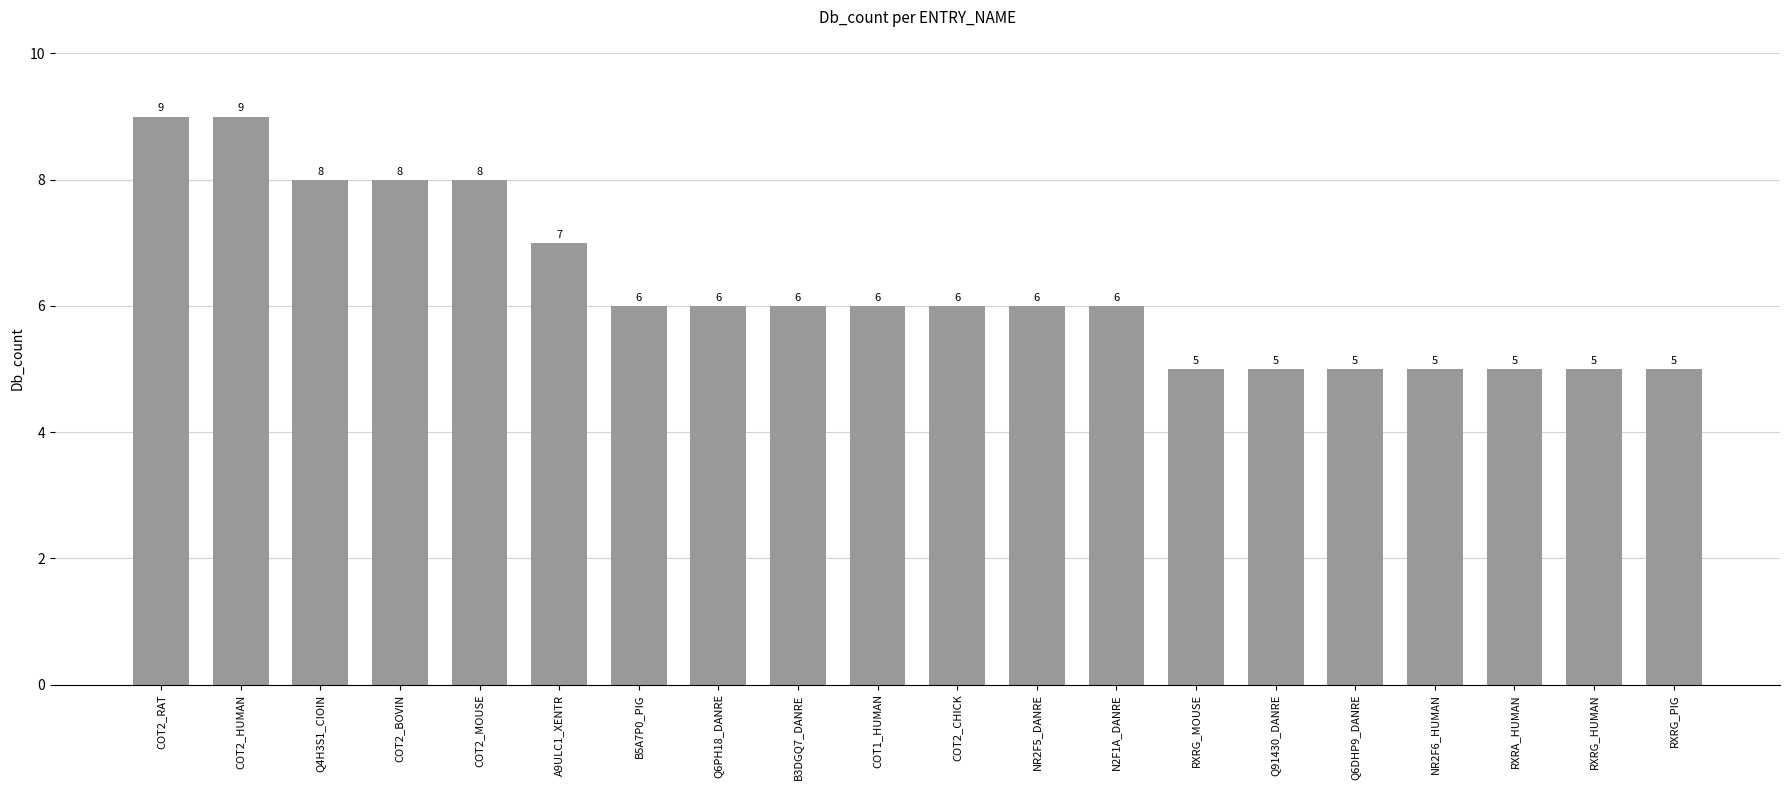

The value at COT2_MOUSE is 8. True or false?

True